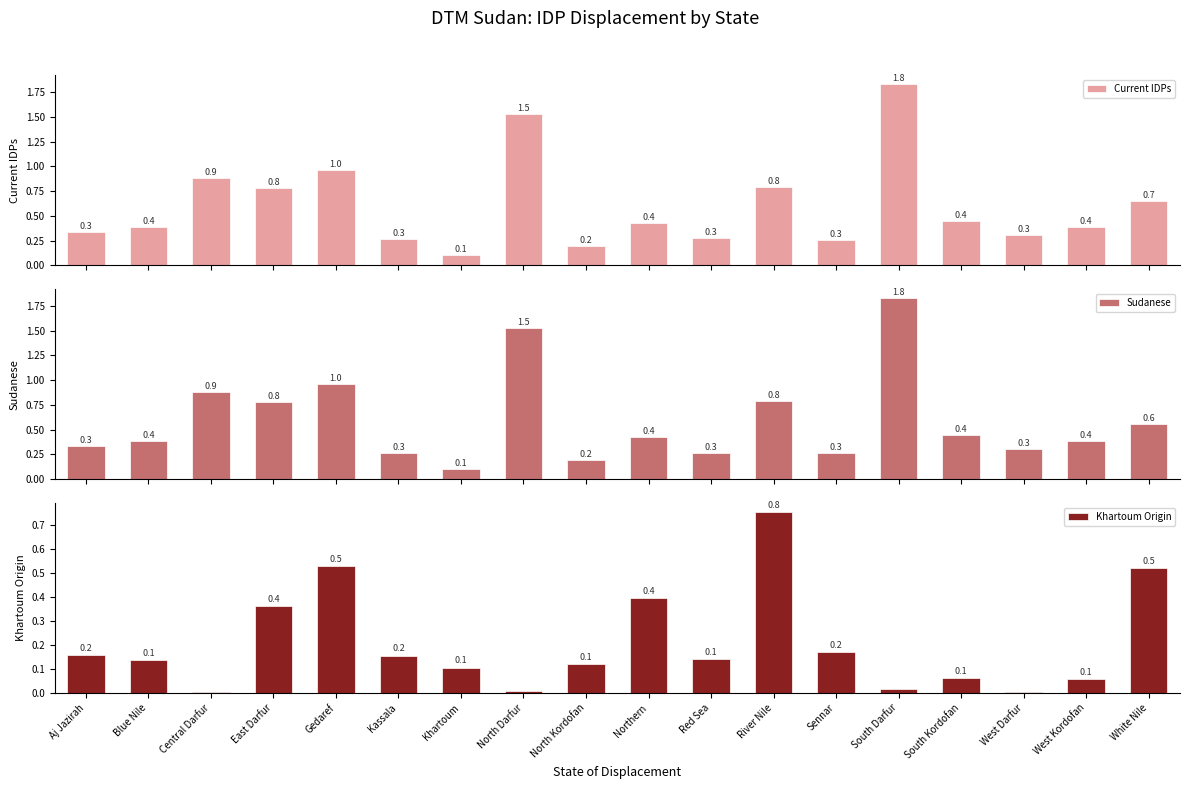

At which label is Sudanese closest to 0?

Khartoum